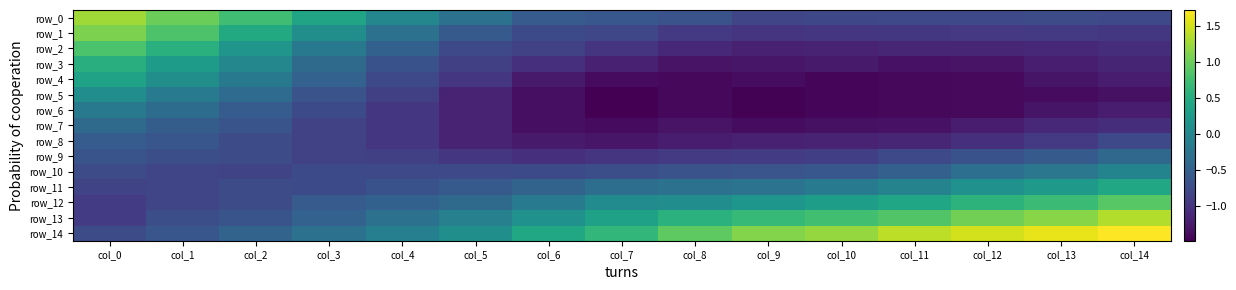

Reading left to right, what are all the values shown in this chart?

row_0: col_0=1.3	col_1=1.0	col_2=0.7	col_3=0.4	col_4=0.0	col_5=-0.3	col_6=-0.6	col_7=-0.6	col_8=-0.7	col_9=-0.8	col_10=-0.8	col_11=-0.8	col_12=-0.8	col_13=-0.8	col_14=-0.8
row_1: col_0=1.1	col_1=0.8	col_2=0.5	col_3=0.1	col_4=-0.3	col_5=-0.6	col_6=-0.8	col_7=-0.8	col_8=-0.9	col_9=-1.0	col_10=-1.0	col_11=-1.0	col_12=-1.0	col_13=-0.9	col_14=-1.0
row_2: col_0=0.8	col_1=0.6	col_2=0.2	col_3=-0.2	col_4=-0.5	col_5=-0.8	col_6=-0.9	col_7=-1.0	col_8=-1.1	col_9=-1.2	col_10=-1.2	col_11=-1.1	col_12=-1.1	col_13=-1.1	col_14=-1.1
row_3: col_0=0.5	col_1=0.3	col_2=0.0	col_3=-0.4	col_4=-0.7	col_5=-0.9	col_6=-1.1	col_7=-1.2	col_8=-1.3	col_9=-1.3	col_10=-1.2	col_11=-1.3	col_12=-1.3	col_13=-1.2	col_14=-1.2
row_4: col_0=0.4	col_1=0.1	col_2=-0.2	col_3=-0.5	col_4=-0.8	col_5=-1.0	col_6=-1.3	col_7=-1.4	col_8=-1.4	col_9=-1.4	col_10=-1.4	col_11=-1.4	col_12=-1.4	col_13=-1.3	col_14=-1.2
row_5: col_0=0.1	col_1=-0.2	col_2=-0.4	col_3=-0.7	col_4=-0.9	col_5=-1.2	col_6=-1.4	col_7=-1.5	col_8=-1.4	col_9=-1.5	col_10=-1.4	col_11=-1.4	col_12=-1.4	col_13=-1.4	col_14=-1.3
row_6: col_0=-0.2	col_1=-0.4	col_2=-0.6	col_3=-0.8	col_4=-1.0	col_5=-1.2	col_6=-1.4	col_7=-1.5	col_8=-1.4	col_9=-1.5	col_10=-1.4	col_11=-1.4	col_12=-1.4	col_13=-1.3	col_14=-1.2
row_7: col_0=-0.4	col_1=-0.5	col_2=-0.6	col_3=-0.9	col_4=-1.0	col_5=-1.2	col_6=-1.4	col_7=-1.4	col_8=-1.3	col_9=-1.4	col_10=-1.3	col_11=-1.3	col_12=-1.2	col_13=-1.1	col_14=-1.1
row_8: col_0=-0.6	col_1=-0.6	col_2=-0.7	col_3=-0.9	col_4=-1.0	col_5=-1.2	col_6=-1.3	col_7=-1.3	col_8=-1.2	col_9=-1.2	col_10=-1.2	col_11=-1.1	col_12=-1.0	col_13=-0.9	col_14=-0.8
row_9: col_0=-0.6	col_1=-0.7	col_2=-0.7	col_3=-0.9	col_4=-0.9	col_5=-1.0	col_6=-1.1	col_7=-1.0	col_8=-0.9	col_9=-0.9	col_10=-0.9	col_11=-0.8	col_12=-0.7	col_13=-0.6	col_14=-0.4
row_10: col_0=-0.7	col_1=-0.8	col_2=-0.8	col_3=-0.8	col_4=-0.8	col_5=-0.8	col_6=-0.8	col_7=-0.7	col_8=-0.7	col_9=-0.6	col_10=-0.6	col_11=-0.5	col_12=-0.3	col_13=-0.2	col_14=-0.0
row_11: col_0=-0.8	col_1=-0.8	col_2=-0.7	col_3=-0.8	col_4=-0.7	col_5=-0.6	col_6=-0.5	col_7=-0.3	col_8=-0.3	col_9=-0.3	col_10=-0.2	col_11=-0.0	col_12=0.1	col_13=0.2	col_14=0.4
row_12: col_0=-0.9	col_1=-0.8	col_2=-0.7	col_3=-0.6	col_4=-0.5	col_5=-0.4	col_6=-0.2	col_7=0.1	col_8=0.1	col_9=0.2	col_10=0.3	col_11=0.4	col_12=0.6	col_13=0.7	col_14=0.9
row_13: col_0=-0.9	col_1=-0.7	col_2=-0.6	col_3=-0.5	col_4=-0.3	col_5=-0.1	col_6=0.1	col_7=0.4	col_8=0.6	col_9=0.7	col_10=0.8	col_11=0.9	col_12=1.0	col_13=1.2	col_14=1.4
row_14: col_0=-0.7	col_1=-0.6	col_2=-0.5	col_3=-0.3	col_4=-0.1	col_5=0.1	col_6=0.4	col_7=0.6	col_8=0.9	col_9=1.1	col_10=1.2	col_11=1.4	col_12=1.5	col_13=1.6	col_14=1.7